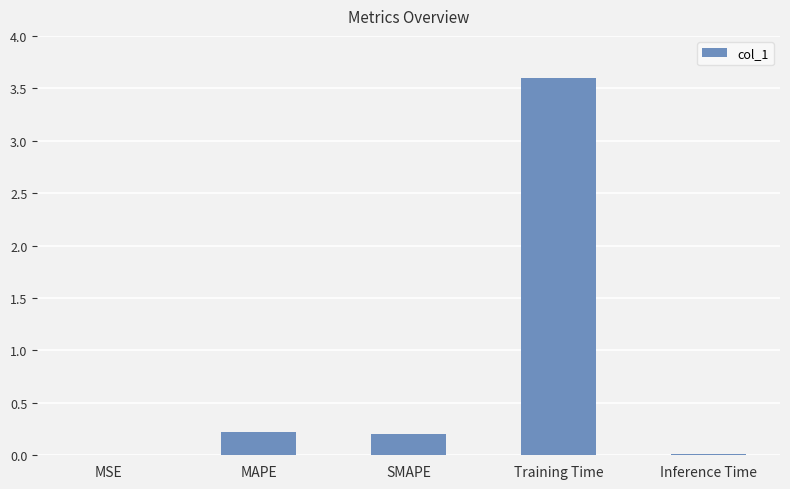

What is the sum of all values?

4.0